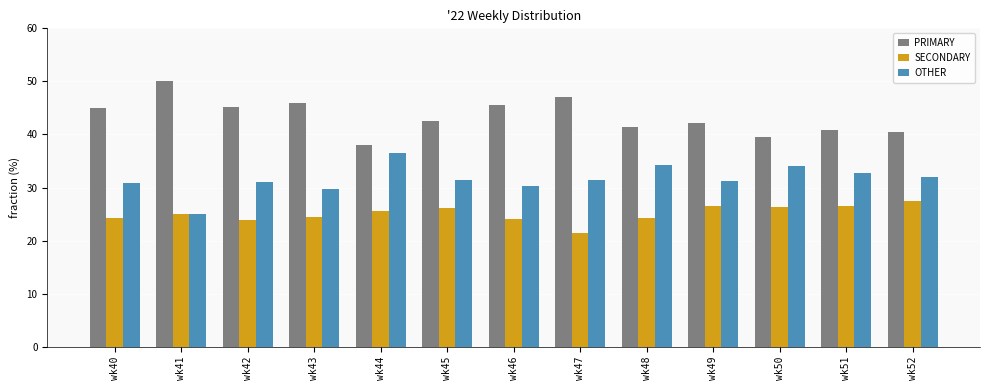

What is the greatest value displayed?

50.0